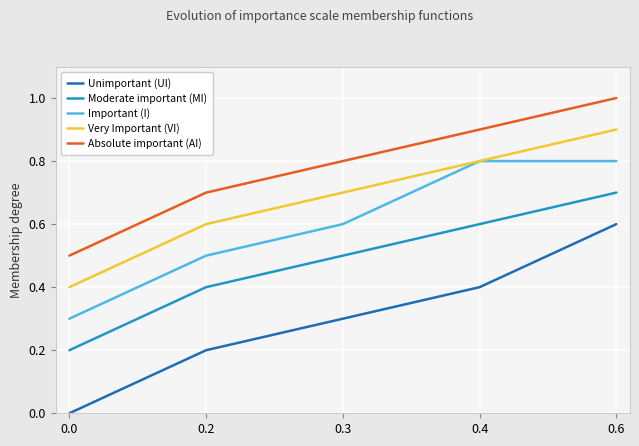

Count the Absolute important (AI) values in the range 0 to 1.

5